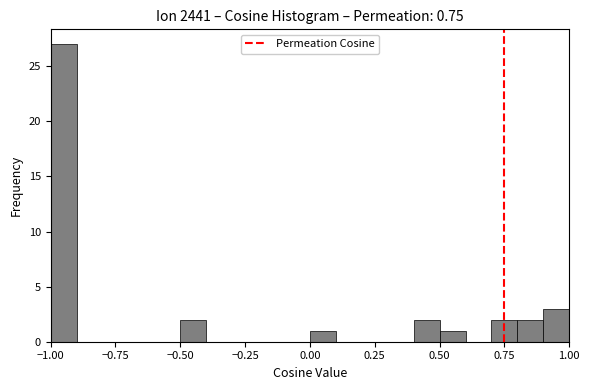

Read against the x-axis, roughly where is the centre of the tallest bar?

-0.95